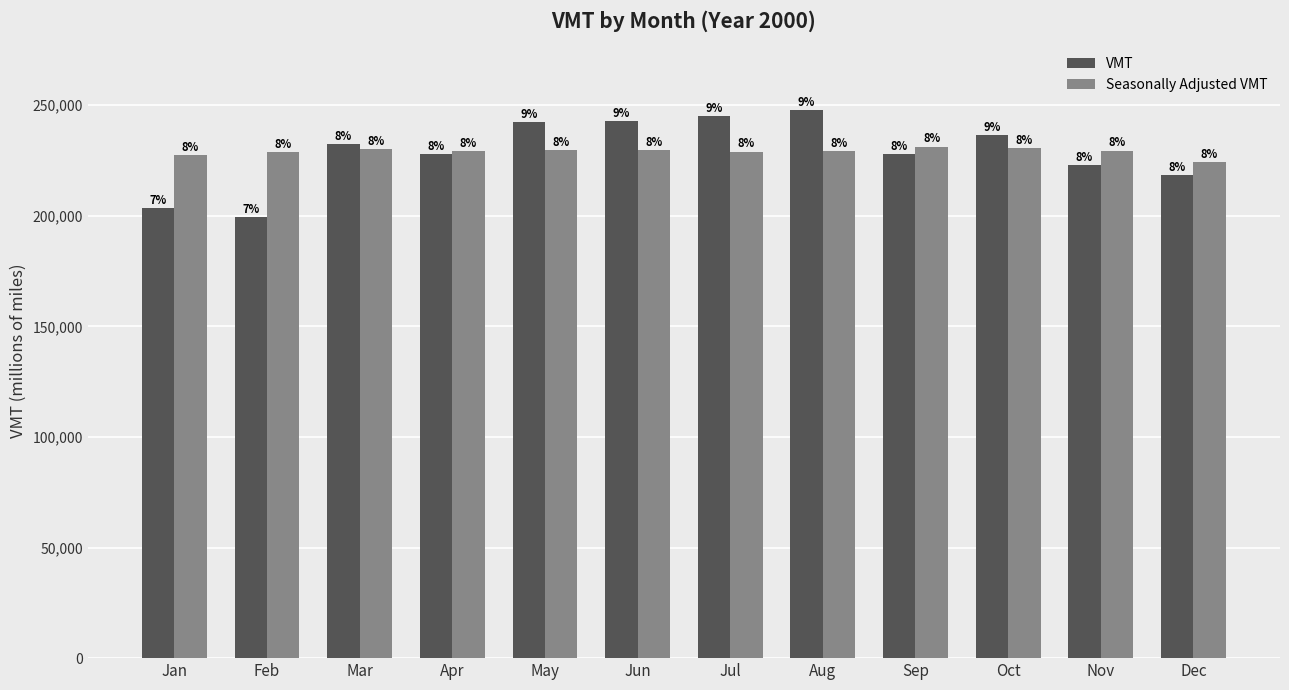

What value does the VMT series have at Mar?

232490